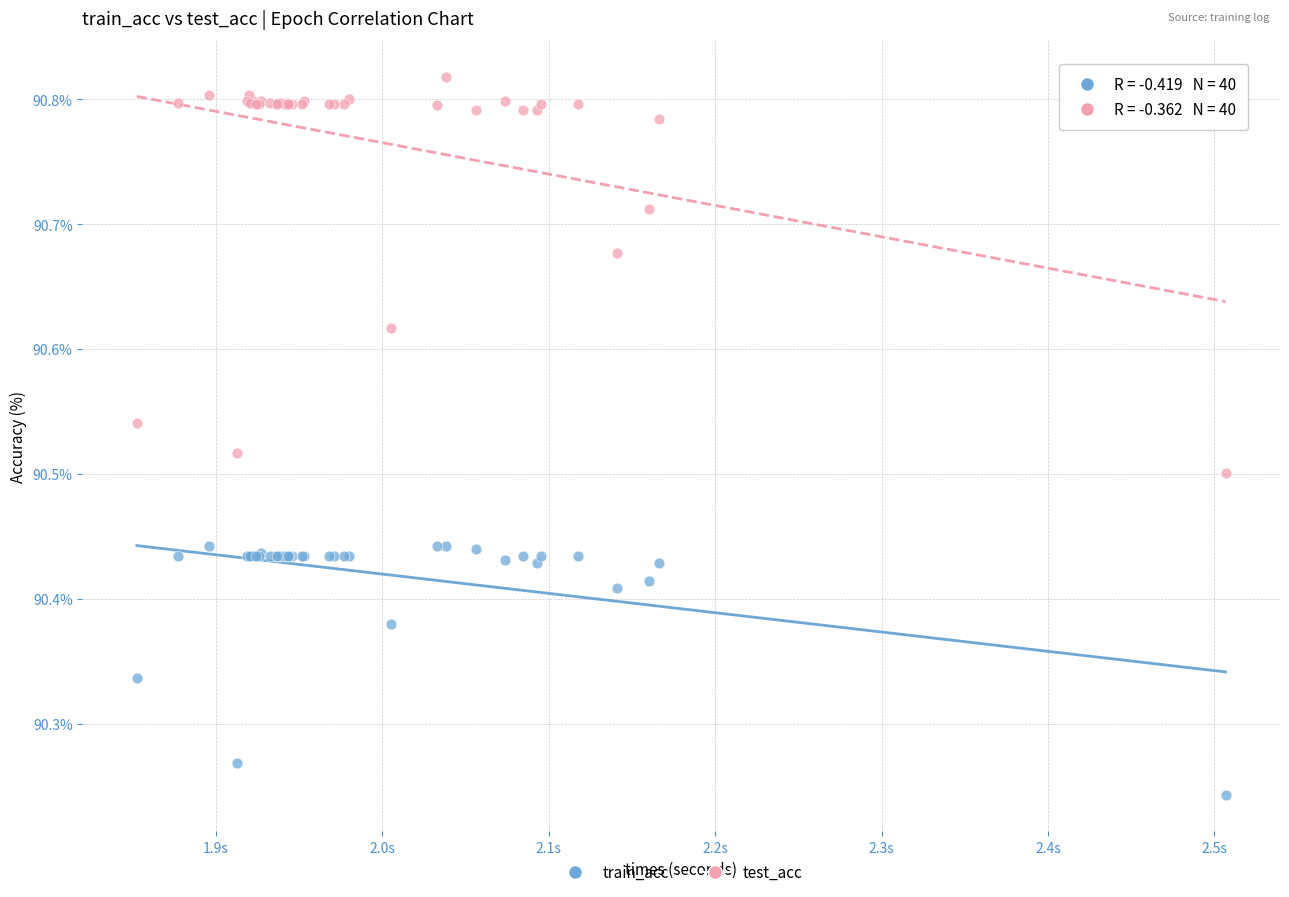

What is the X range (max minus min) for the scatter plot?

0.7